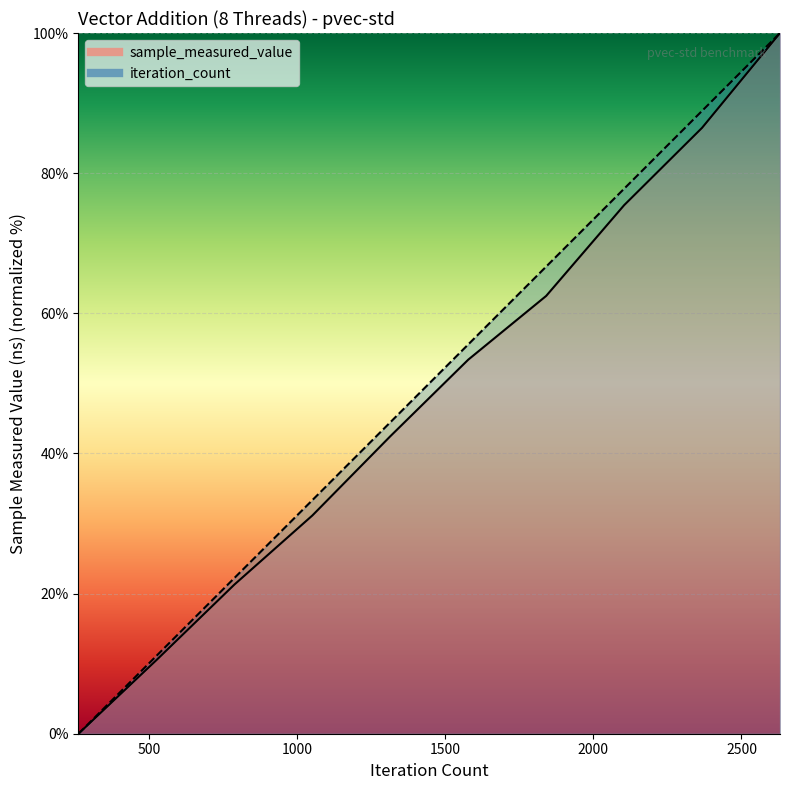

Which category has the lowest value in the sample_measured_value series?

263